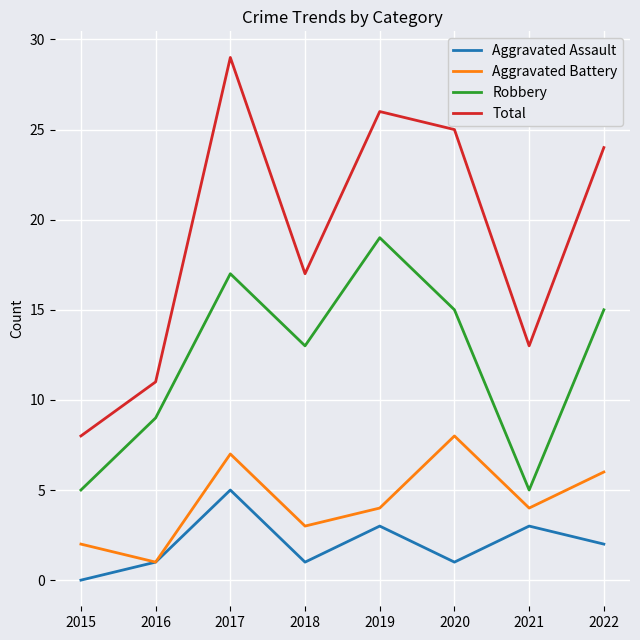

True or false: Robbery and Aggravated Assault intersect in this chart.

False